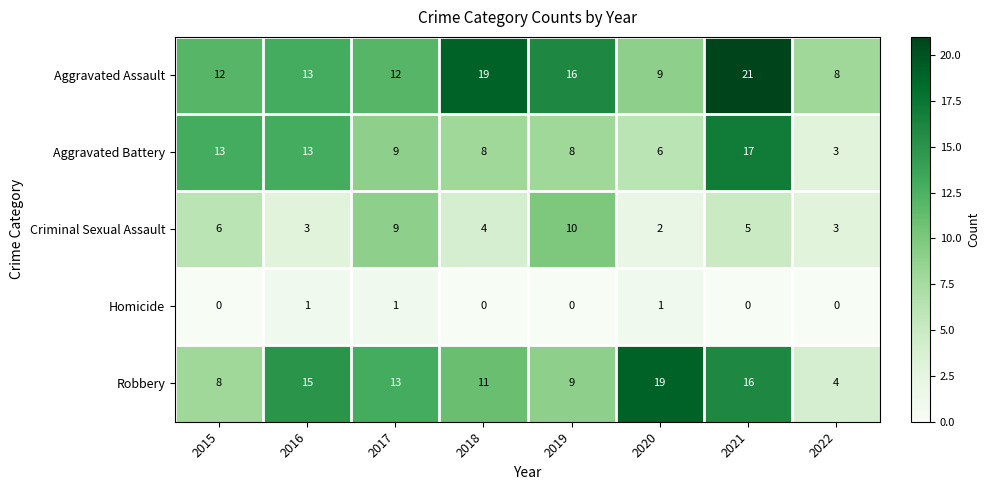

Is it true that Aggravated Assault equals 16 at 2019?

True